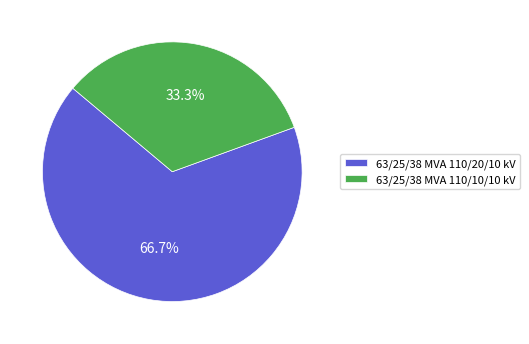

To the nearest percent, what is the difference between the 63/25/38 MVA 110/10/10 kV and 63/25/38 MVA 110/20/10 kV slice percentages?

33%